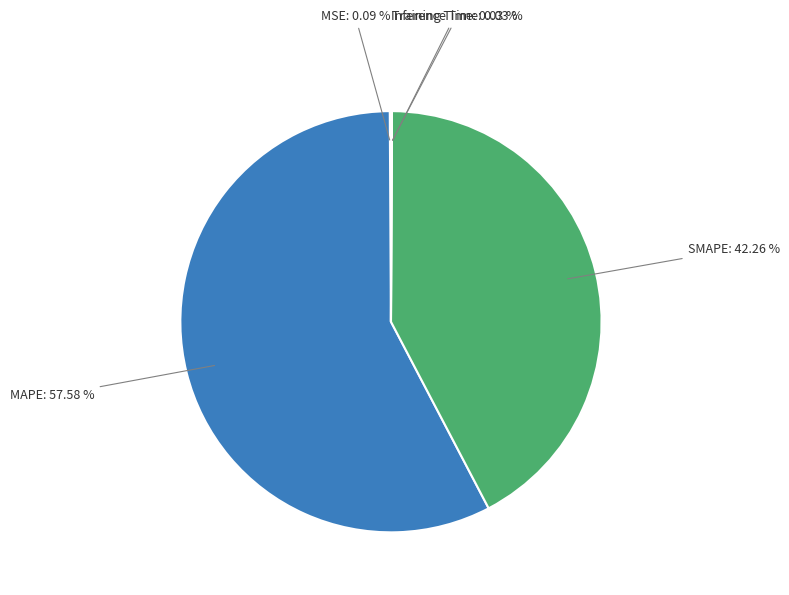

What percentage is NOT represented by MAPE?

42.4%